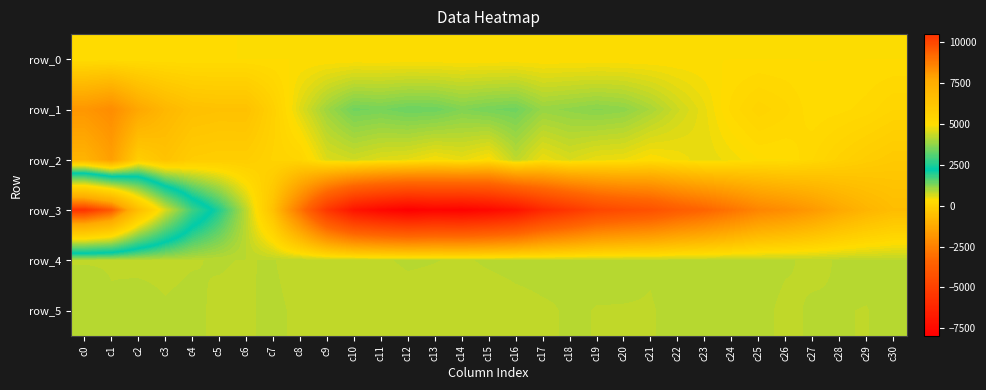

Read the row_4 value at c12.

831.0